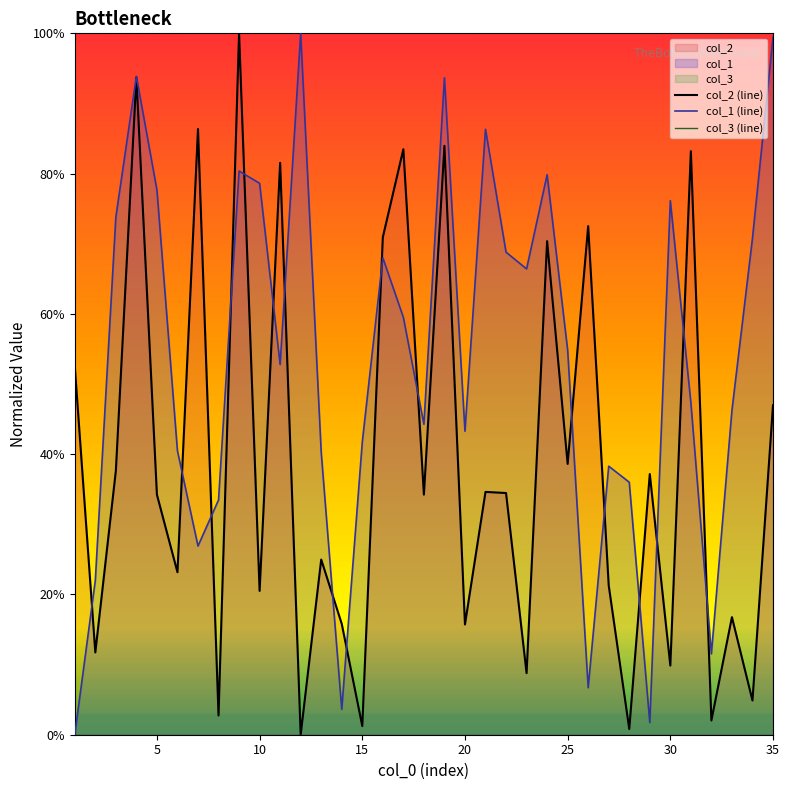

The col_1 (line) series shows 139.3 at 35. True or false?

False